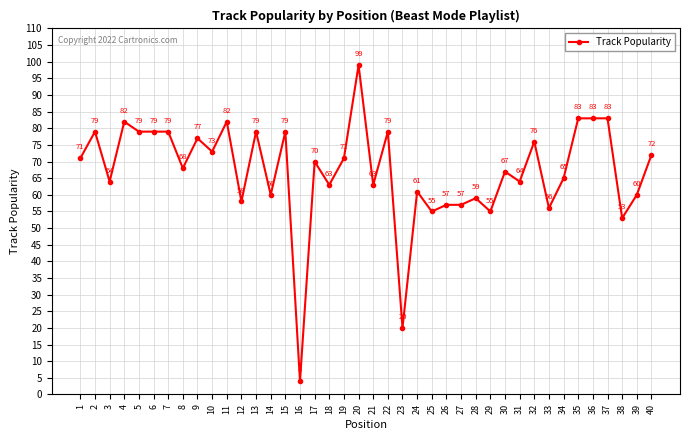

Reading right to left, extract all data points from this chart.

40=72	39=60	38=53	37=83	36=83	35=83	34=65	33=56	32=76	31=64	30=67	29=55	28=59	27=57	26=57	25=55	24=61	23=20	22=79	21=63	20=99	19=71	18=63	17=70	16=4	15=79	14=60	13=79	12=58	11=82	10=73	9=77	8=68	7=79	6=79	5=79	4=82	3=64	2=79	1=71